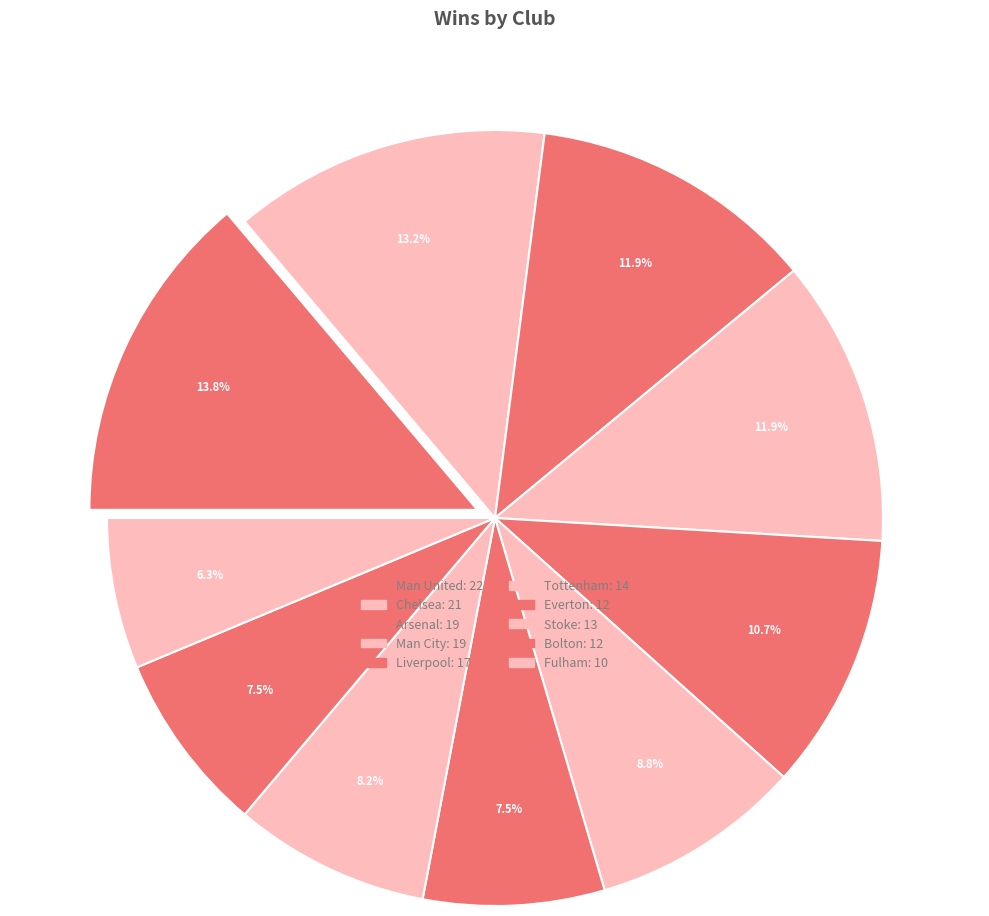

True or false: Tottenham accounts for 9% of the total.

True